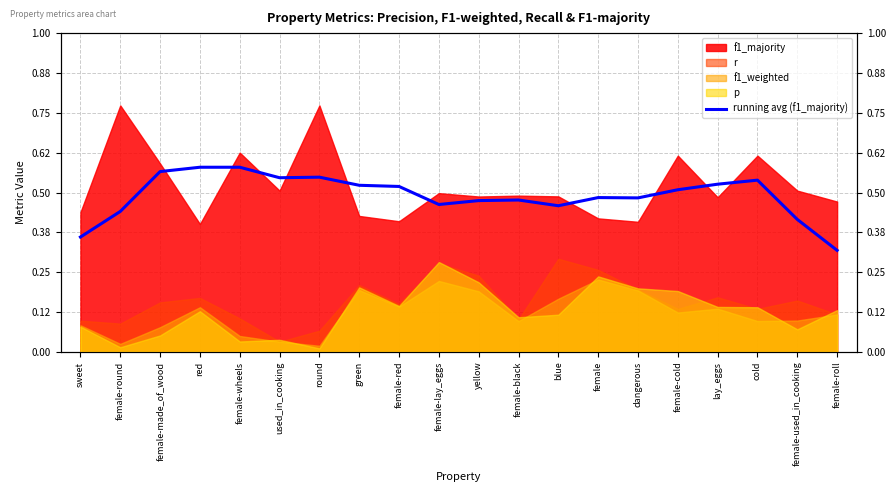

What is the change in value from female-made_of_wood to blue?

-0.1